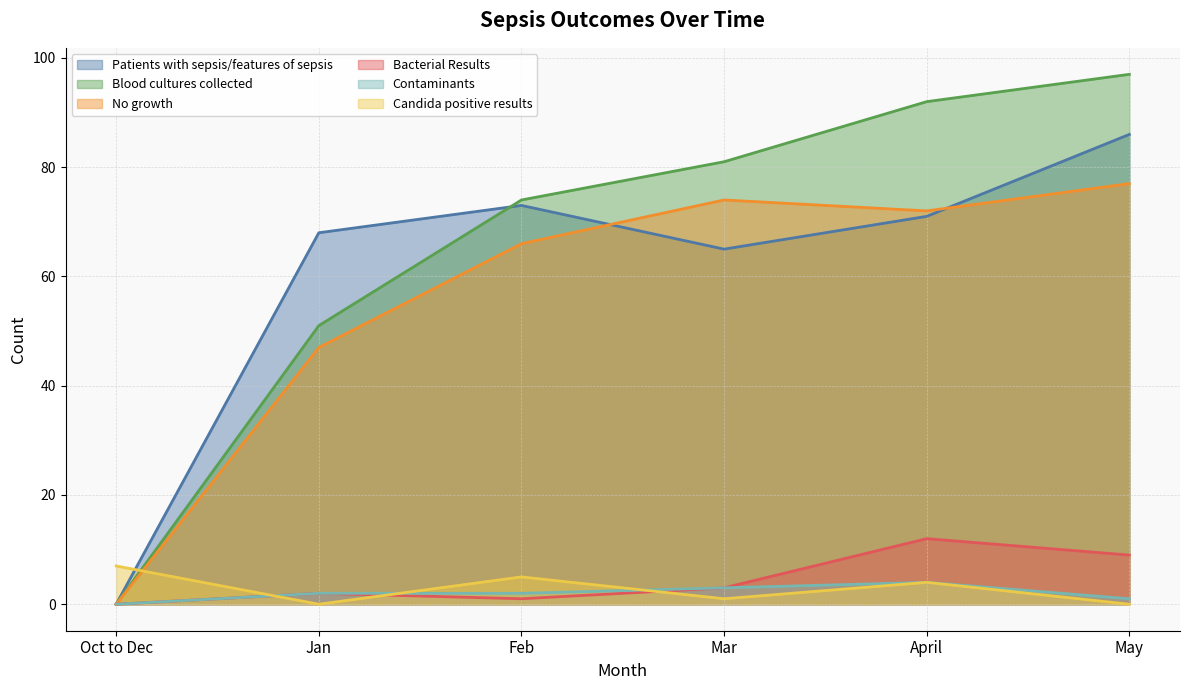

Which series has the largest range (max minus min)?

Blood cultures collected